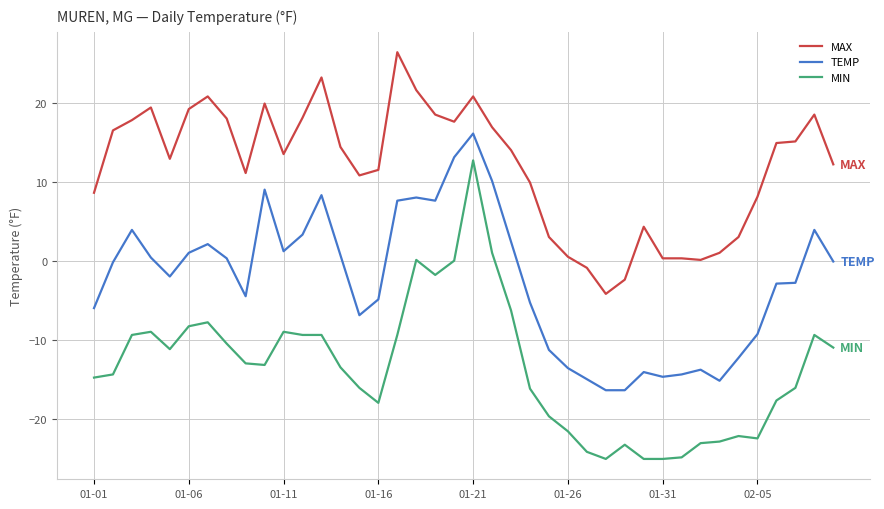

True or false: TEMP and MIN cross at least once.

False